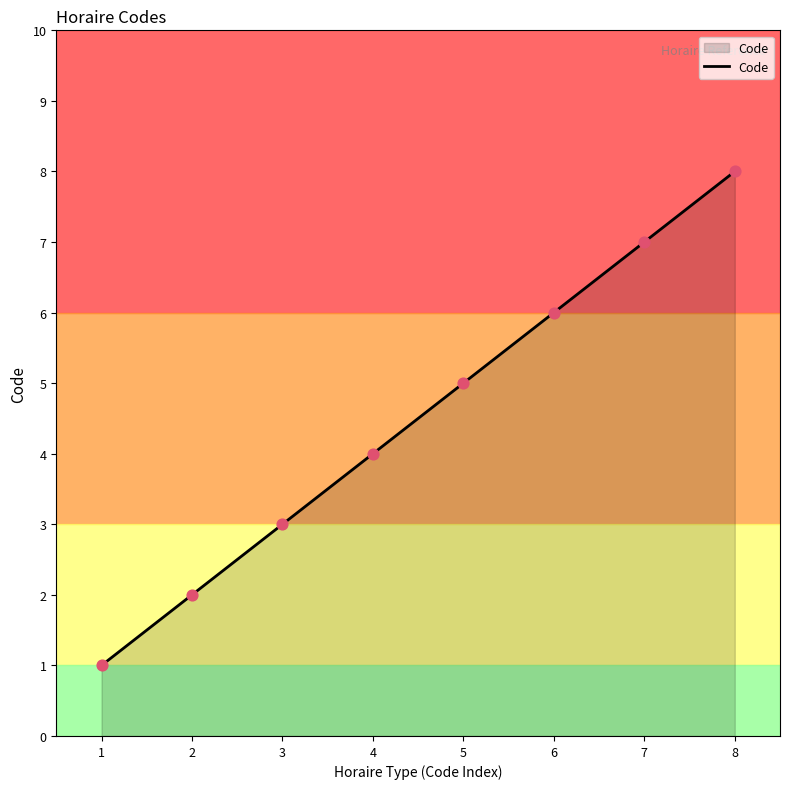

What is the change in value from 2 to 4?

+2